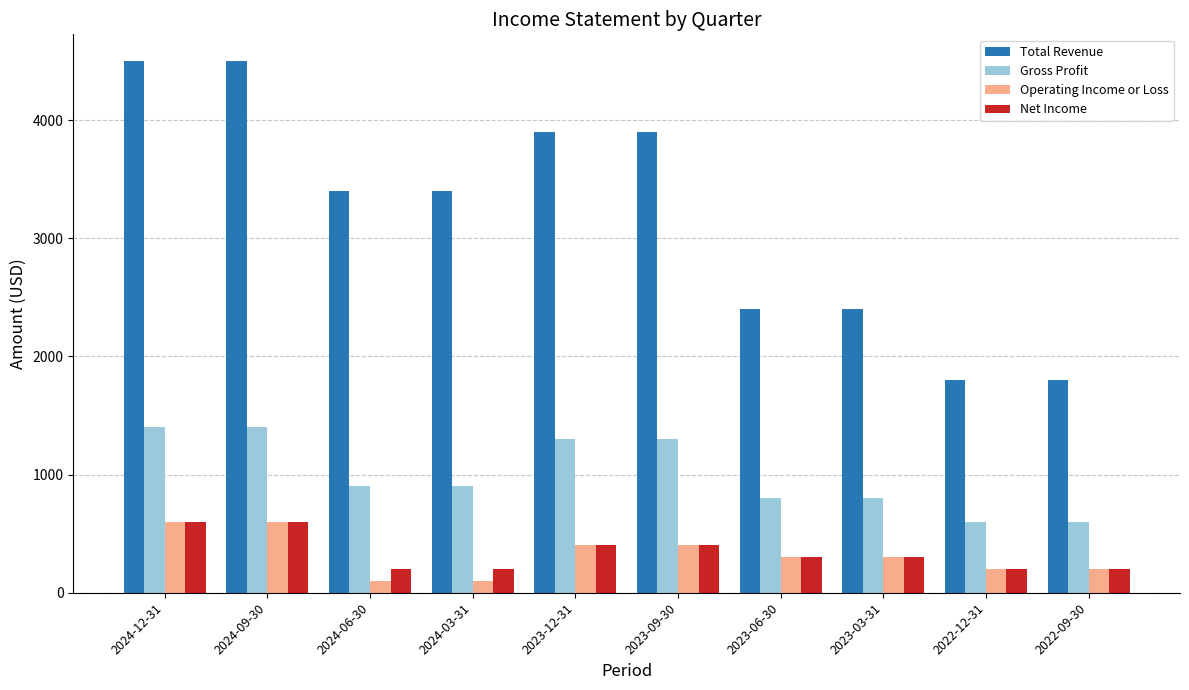

How many distinct data groups are displayed?

4